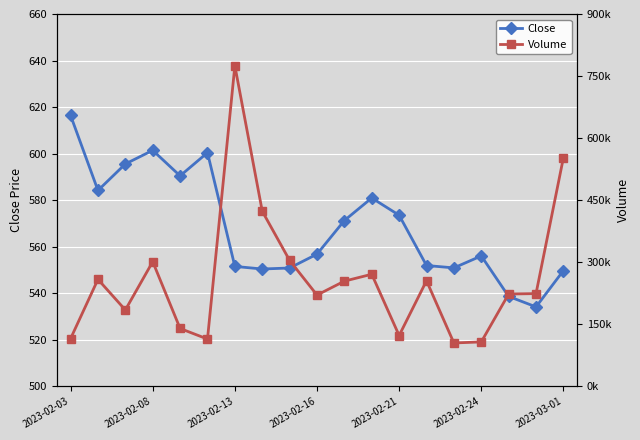

List the series in order of their peak value, highest first.

Volume, Close